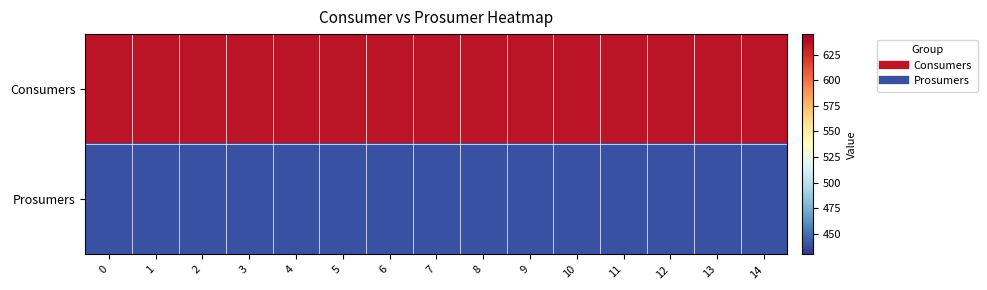

What is the maximum value shown in the chart?

635